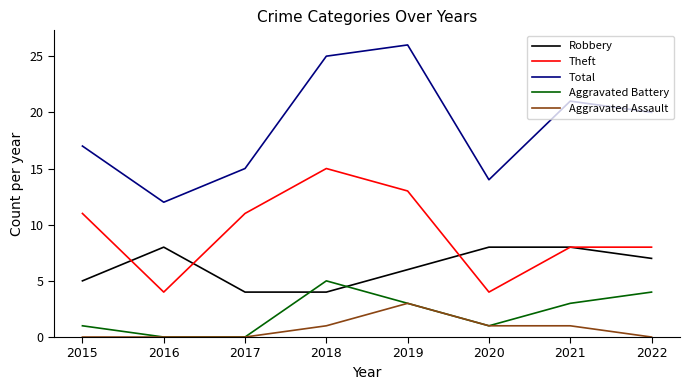

Which category has the lowest value in the Total series?

2016